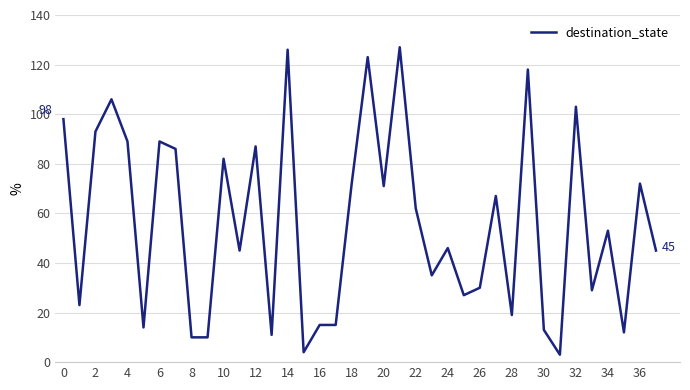

What is the smallest value displayed?

3